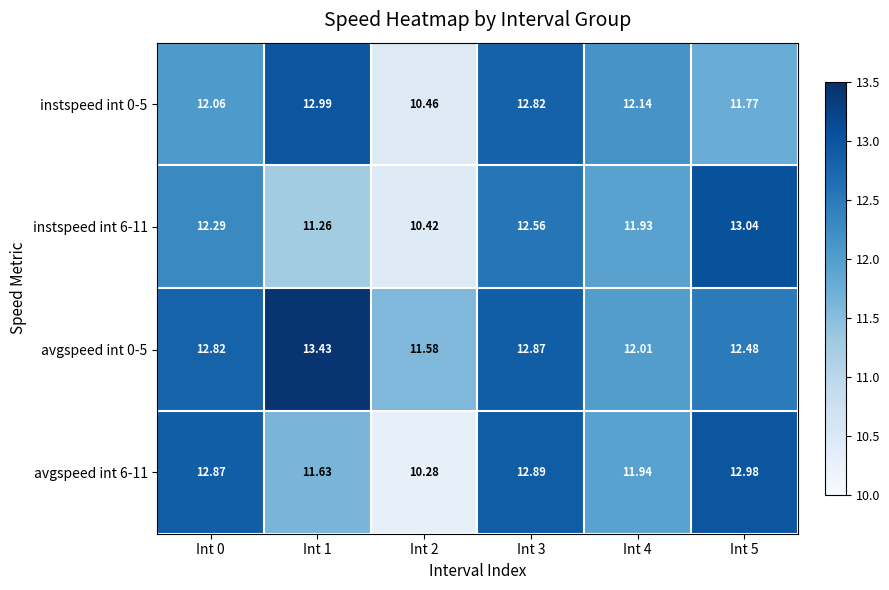

Which series has the largest total across all categories?

avgspeed int 0-5